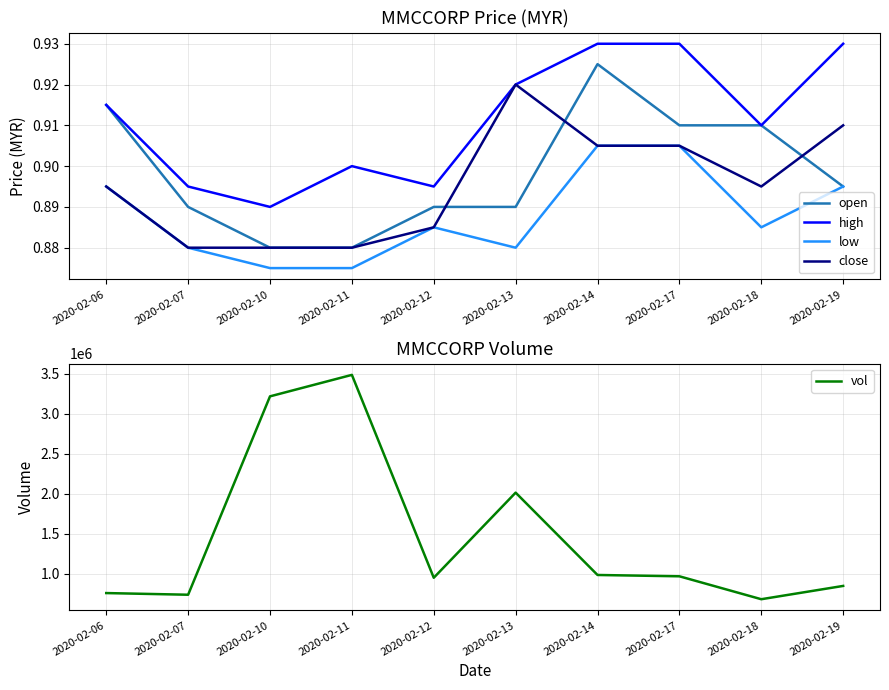

Is the value of close at 2020-02-07 greater than the value of open at 2020-02-18?

No